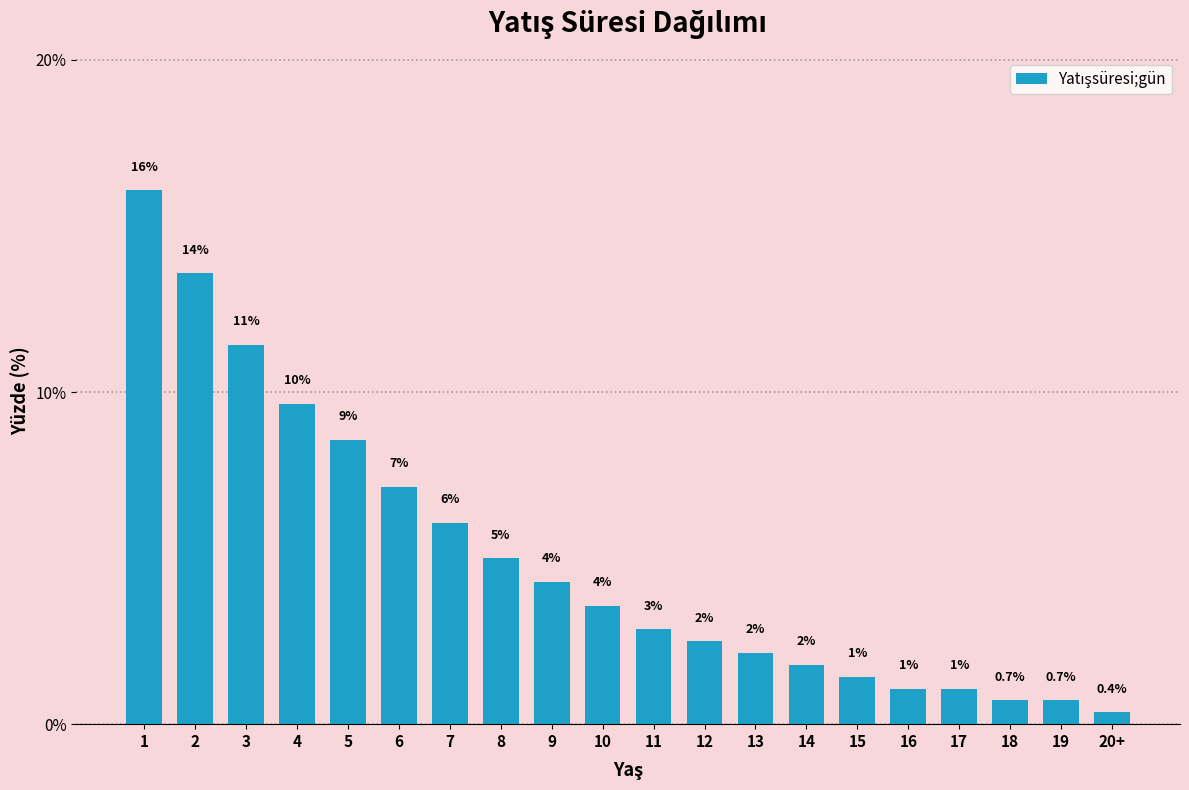

How many bars are there in total?

20